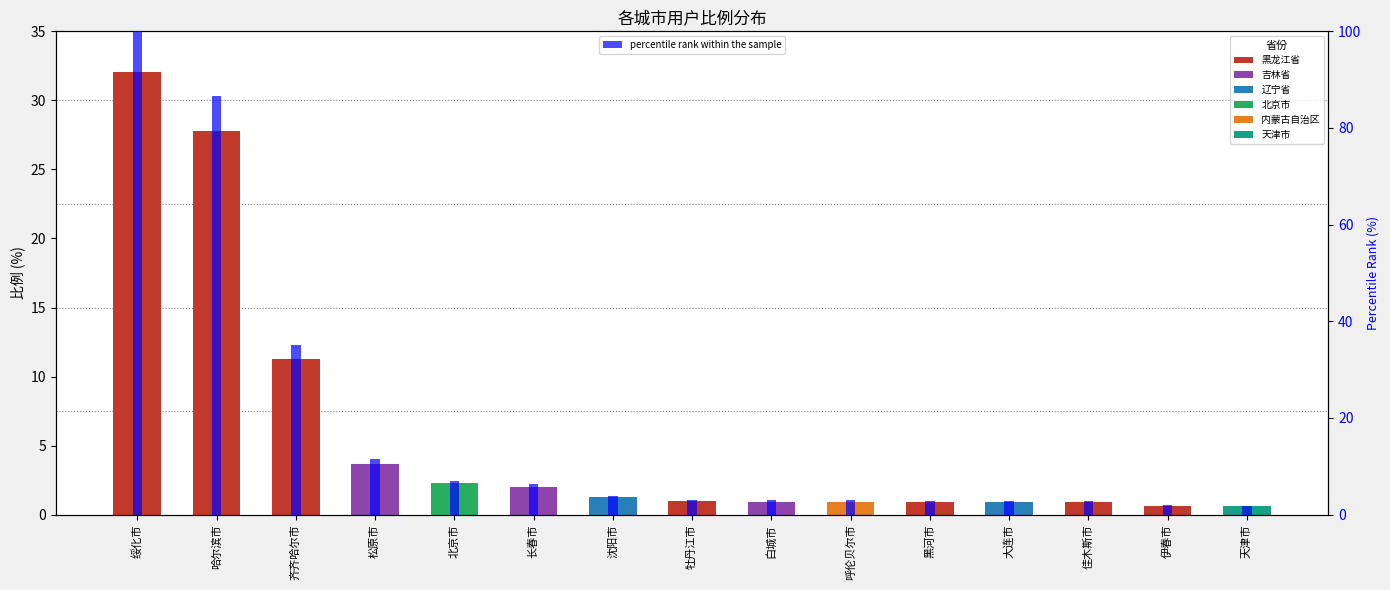

What is the smallest value displayed?

1.9